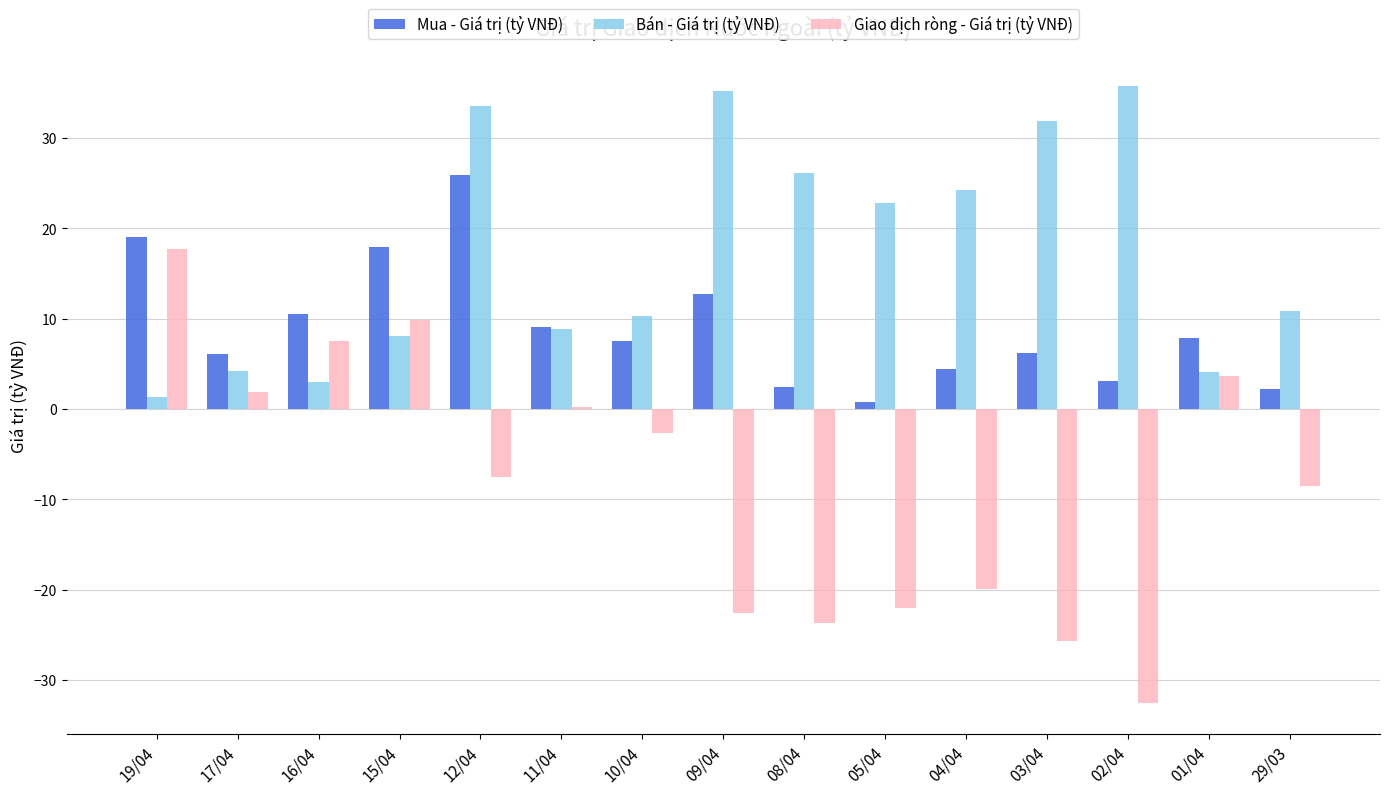

How many data points in Mua - Giá trị (tỷ VNĐ) are less than 7?

7